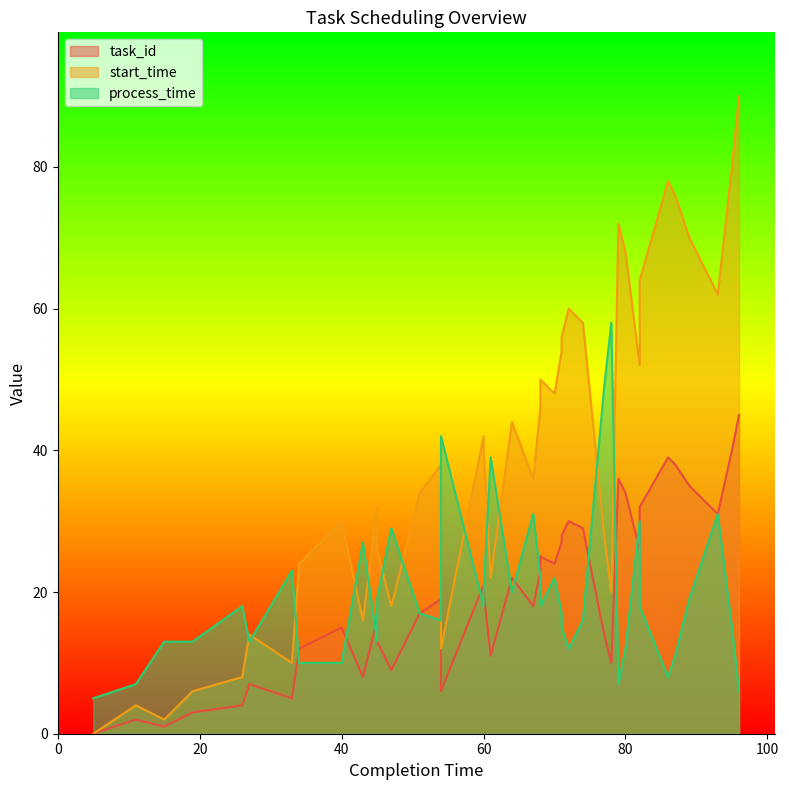

How many values in the process_time series exceed 18?

16